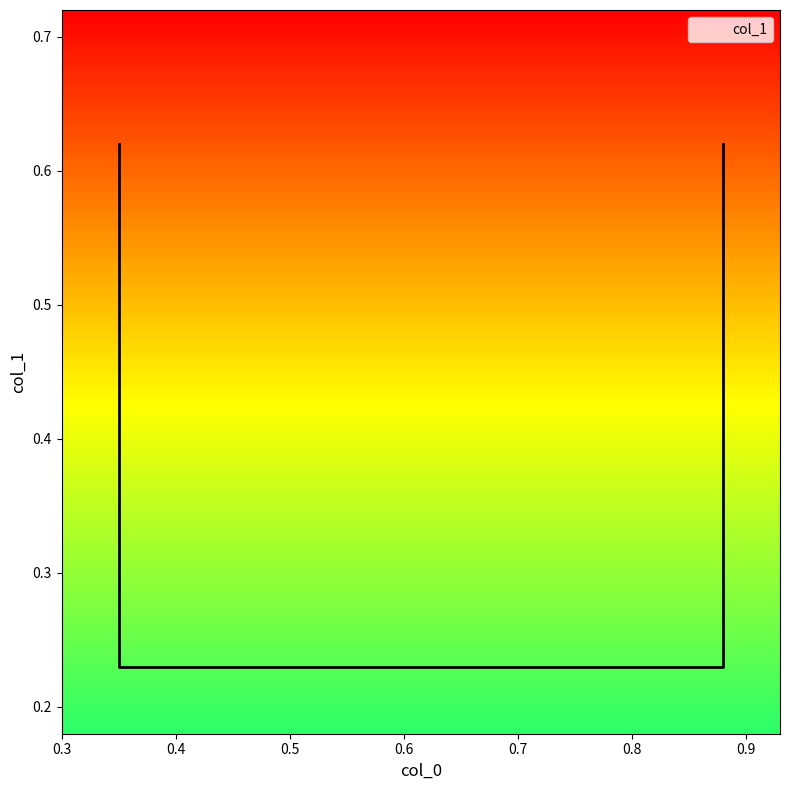

What is the average value?

0.4